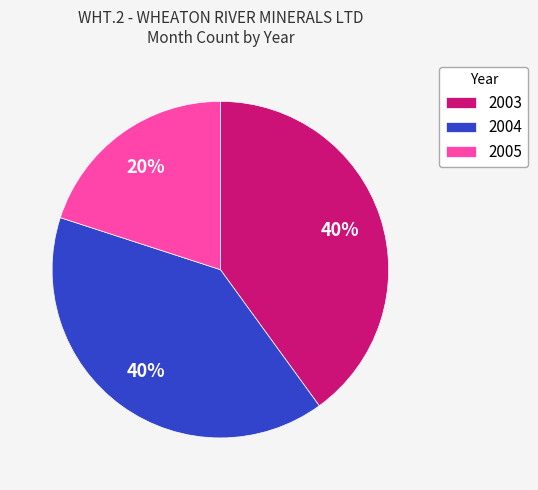

Which has a higher value, 2003 or 2005?

2003